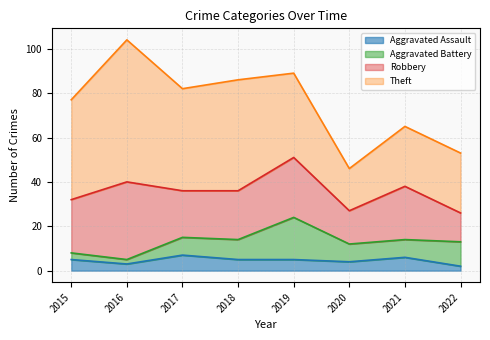

Does the chart have visible grid lines?

Yes